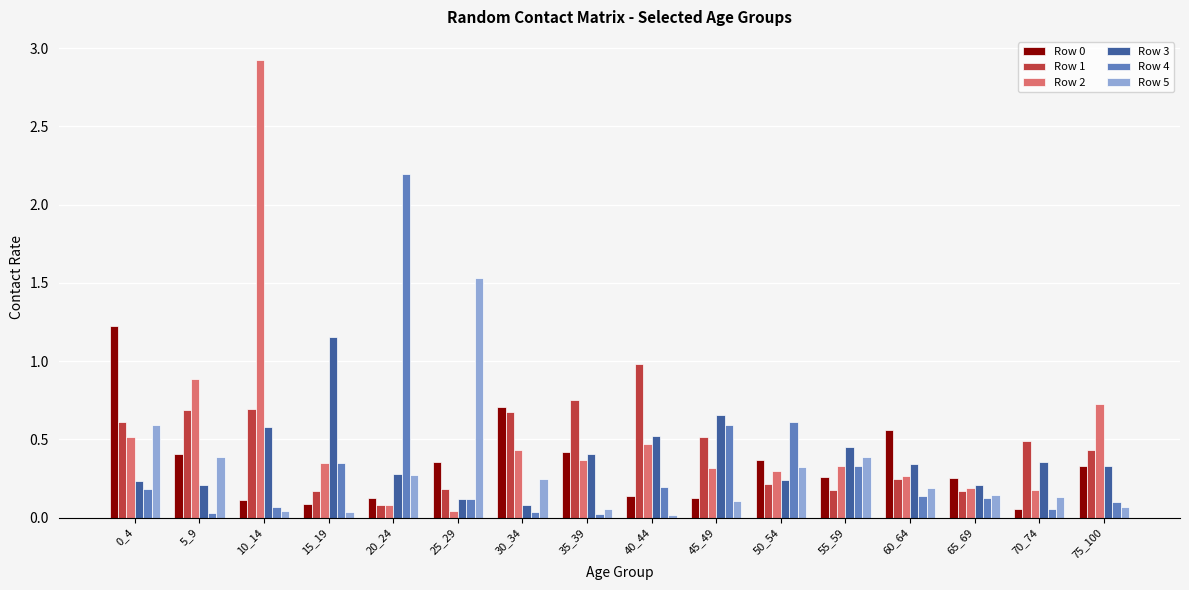

Is the value of Row 3 at 15_19 greater than the value of Row 1 at 65_69?

Yes